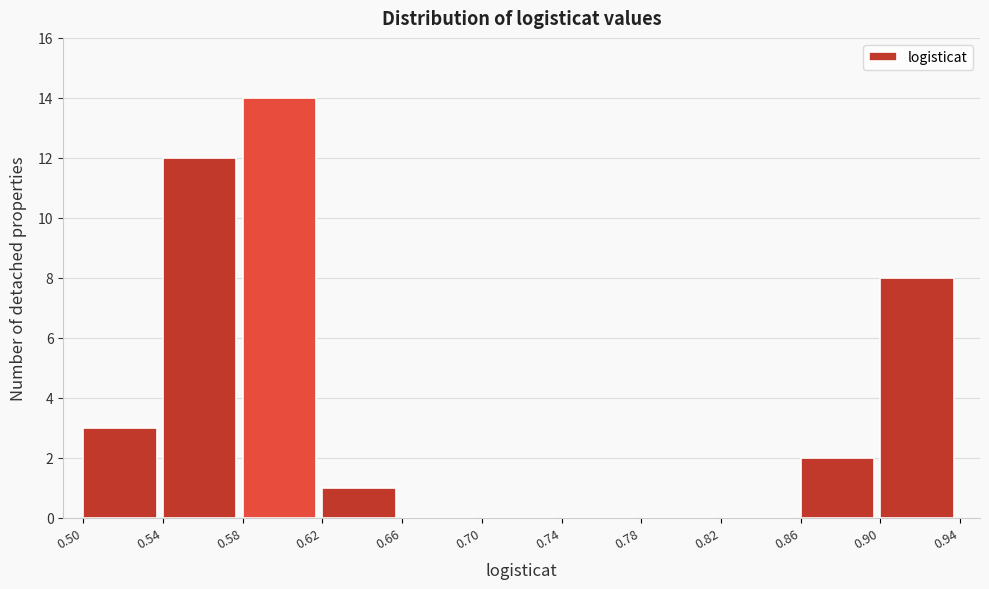

Reading left to right, transcribe this chart: for each bar, give the range it covers on the x-axis and its height. The values are not printed on the chart, so give them approximately, as read against the axis.

0.50 to 0.54: 3
0.54 to 0.58: 12
0.58 to 0.62: 14
0.62 to 0.66: 1
0.66 to 0.70: 0
0.70 to 0.74: 0
0.74 to 0.78: 0
0.78 to 0.82: 0
0.82 to 0.86: 0
0.86 to 0.90: 2
0.90 to 0.94: 8